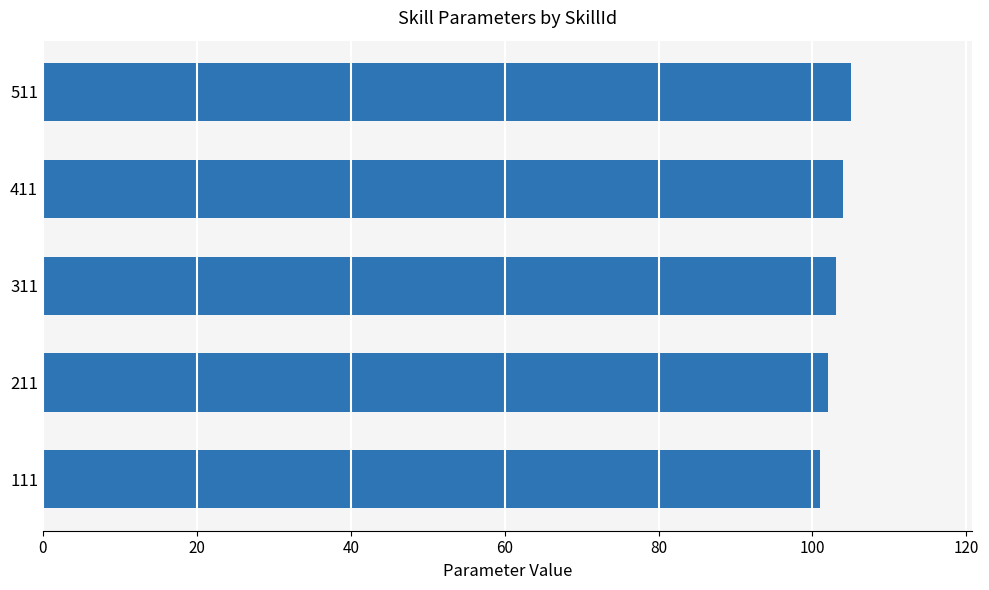

List the labels in order of value, largest first.

511, 411, 311, 211, 111